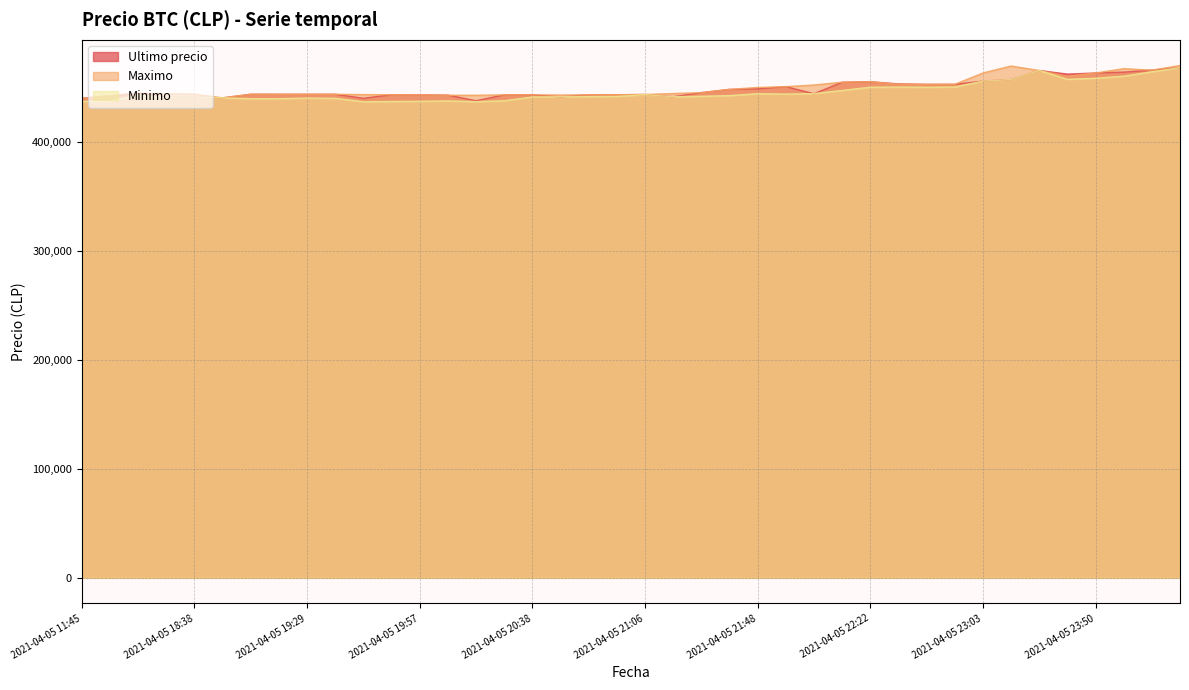

Is it true that Ultimo precio equals 444005 at 2021-04-05 22:01?

True